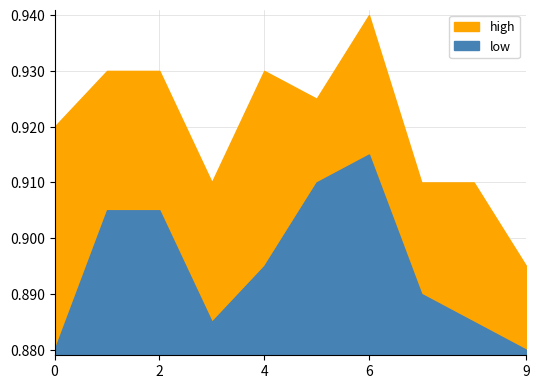

At 2020-02-26, list the series in order from largest to smallest.

high, low